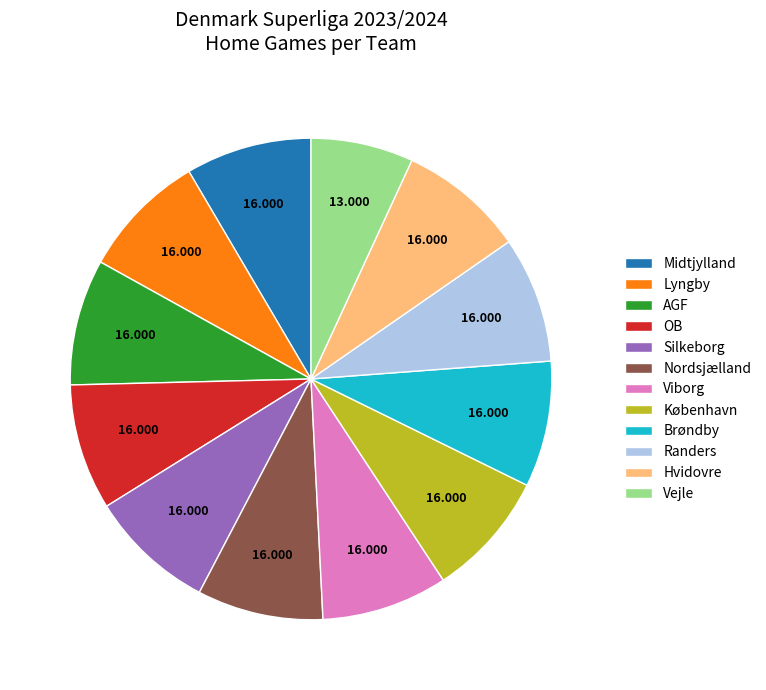

Approximately how many times larger is the value at Nordsjælland compared to Viborg?

1.0